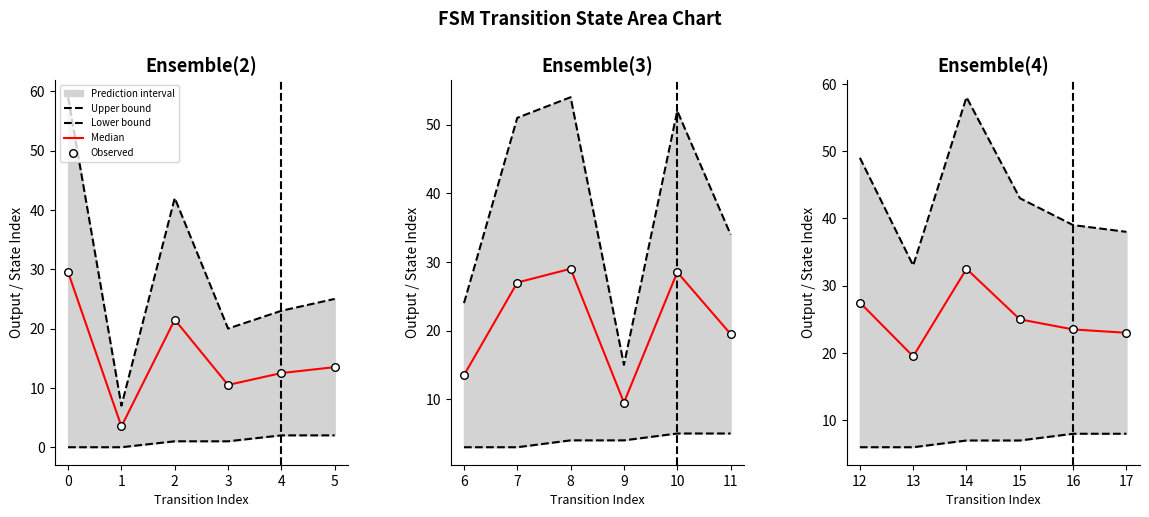

Which series has the largest total across all categories?

Upper bound